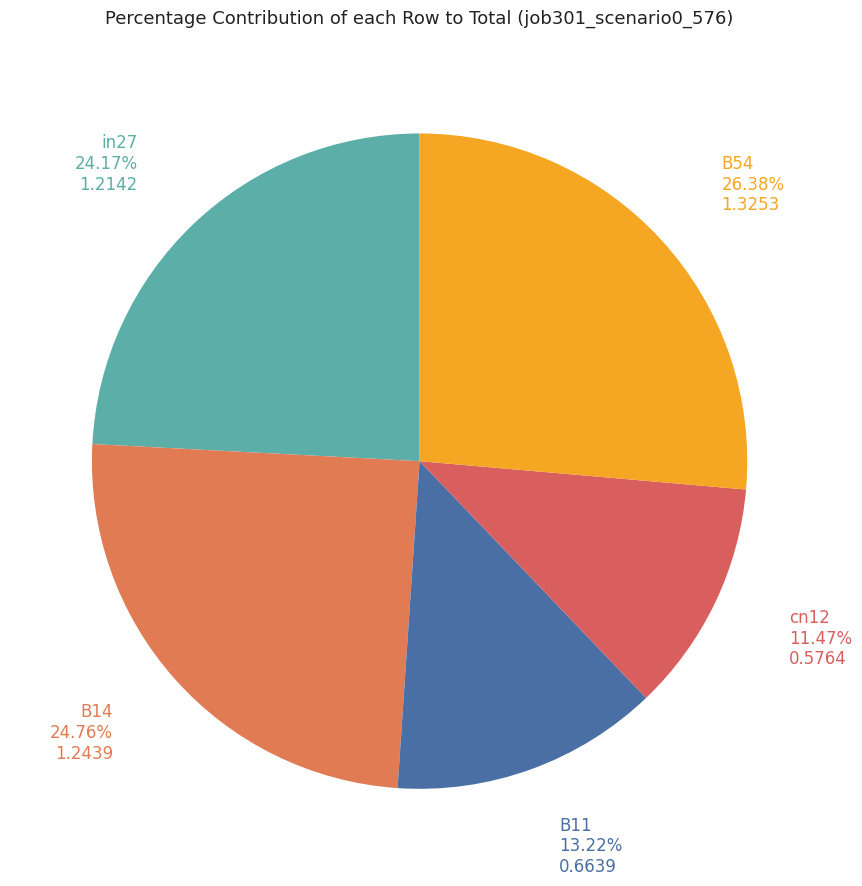

Does any single category account for the majority?

No